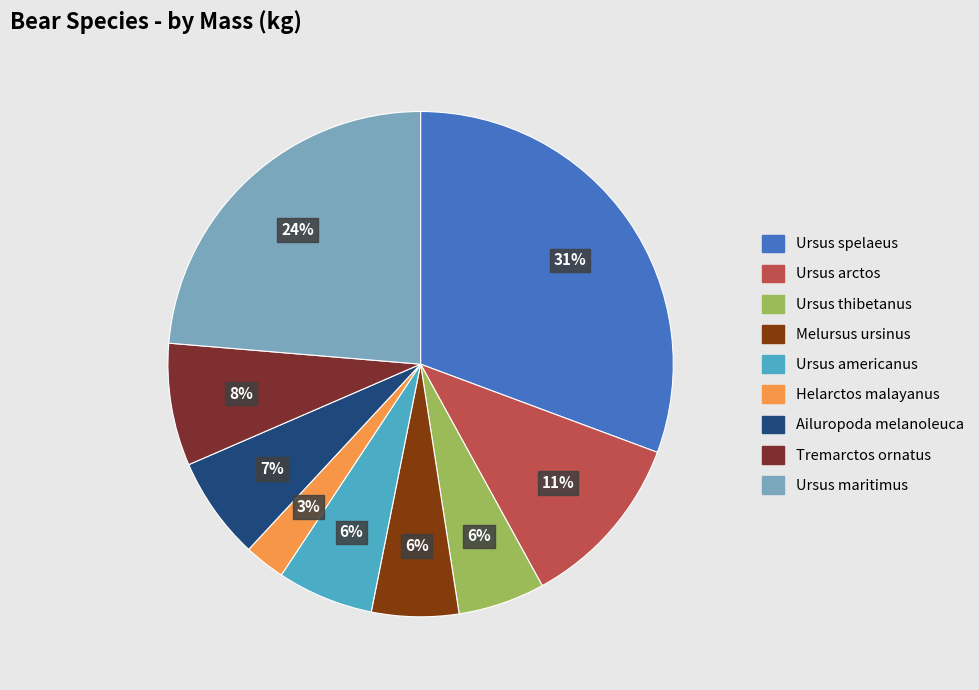

To the nearest percent, what is the combined percentage of Tremarctos ornatus and Ursus americanus?

14%